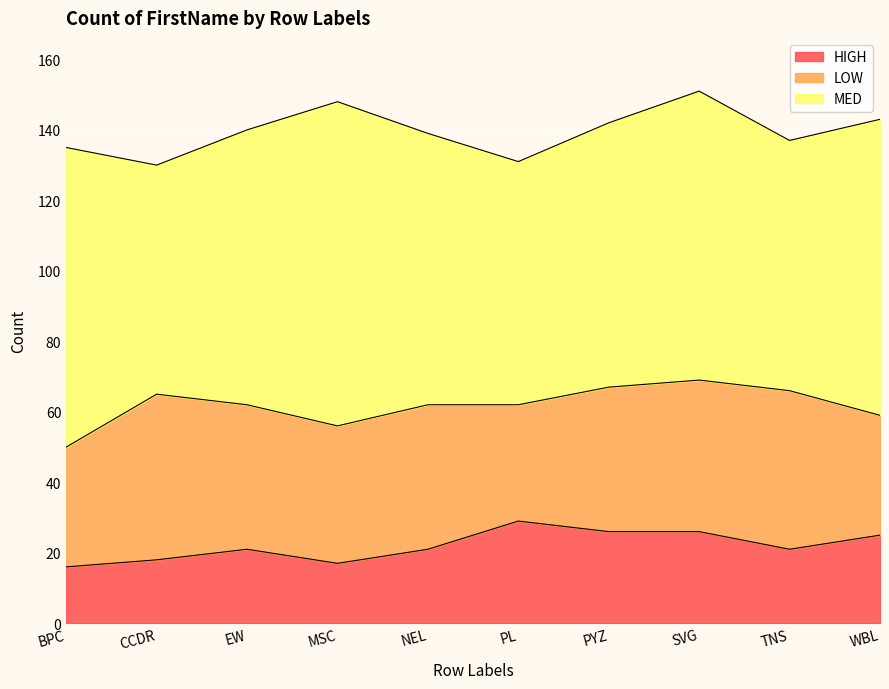

What is the label of the 3rd point from the right?

SVG